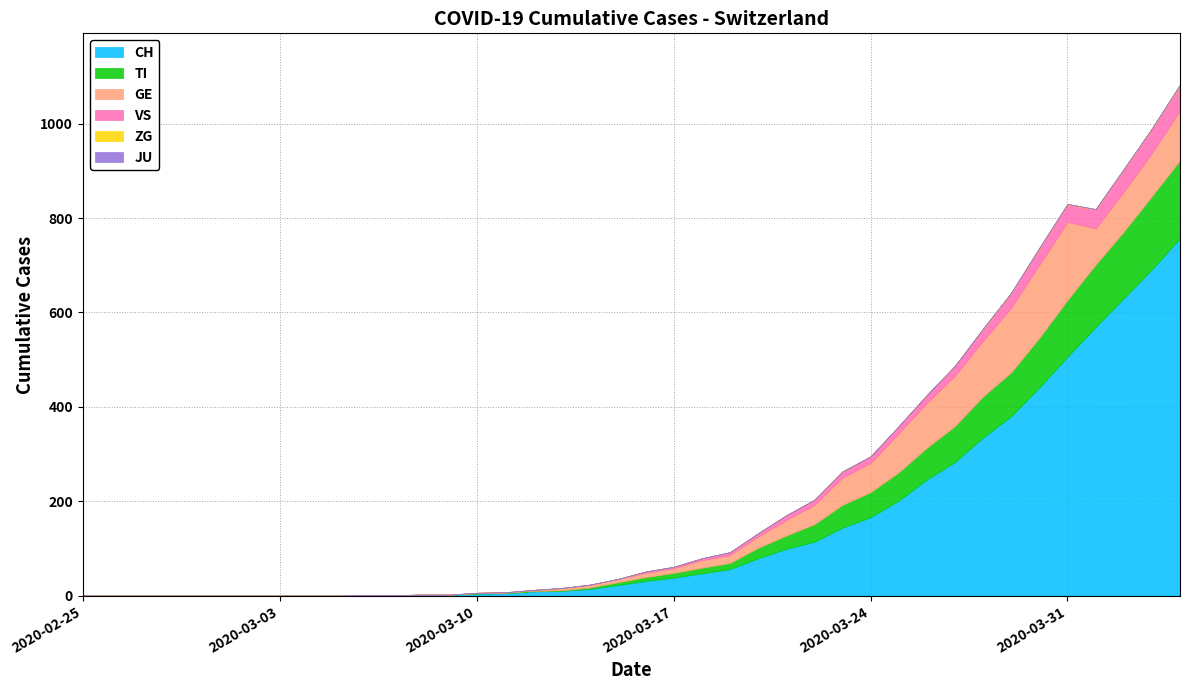

What is the label of the 11th point from the left?

2020-03-06